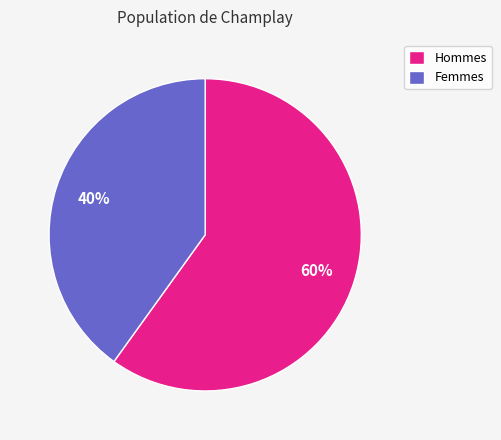

Is there a majority slice in this chart?

Yes